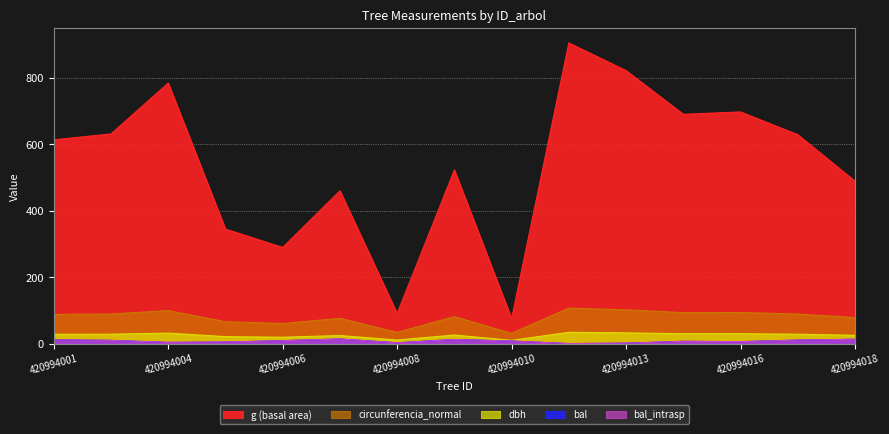

Between 420994008 and 420994009, which is larger?

420994009